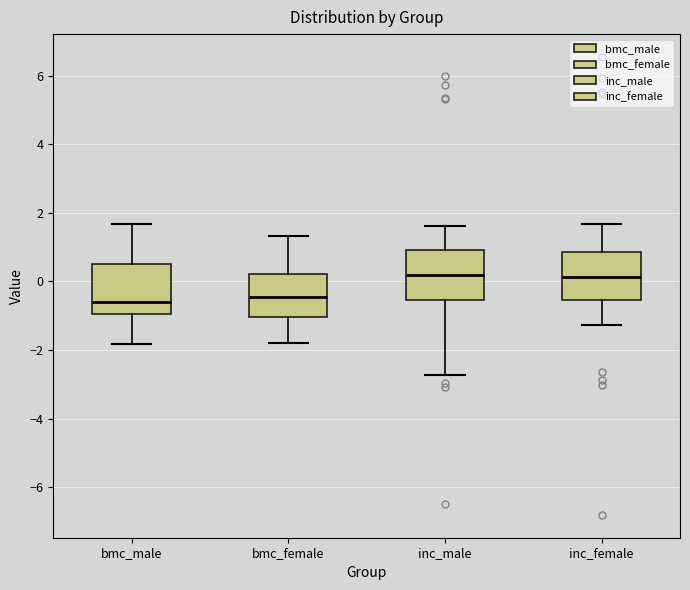

Reading left to right, transcribe this box plot: for each box, give where its median line is, the range the box spans, and where its two whiskers end, as read against the y-axis. The values are not printed on the chart, so give them approximately, as read against the axis.

bmc_male: median -0.6, box -1.0 to 0.6, whiskers -1.8 to 1.6
bmc_female: median -0.4, box -1.0 to 0.2, whiskers -1.8 to 1.4
inc_male: median 0.2, box -0.6 to 1.0, whiskers -2.8 to 1.6
inc_female: median 0.2, box -0.6 to 0.8, whiskers -1.2 to 1.6